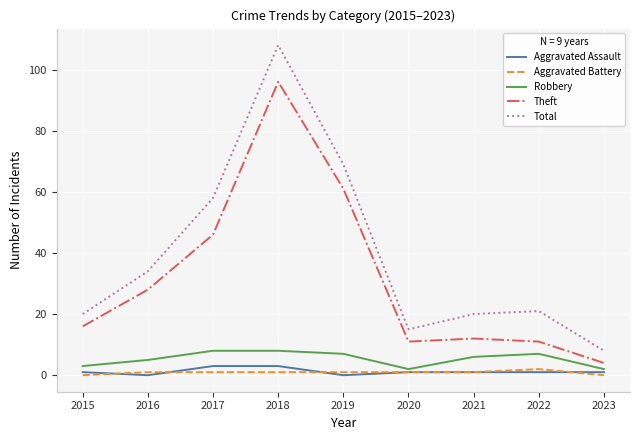

At how many categories does at least one series exceed 22?

4